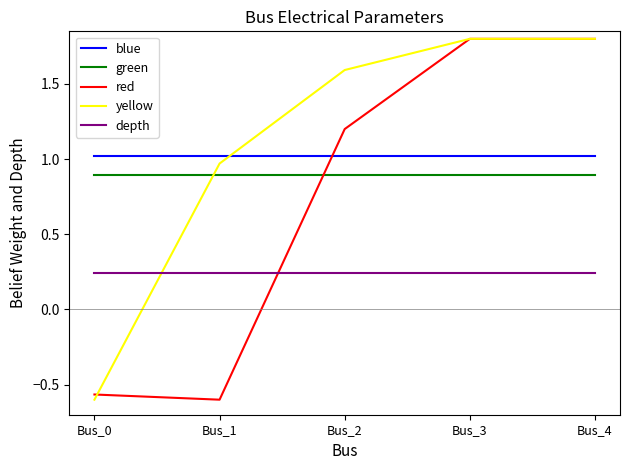

Between Bus_0 and Bus_3, which series saw the biggest shift?

yellow